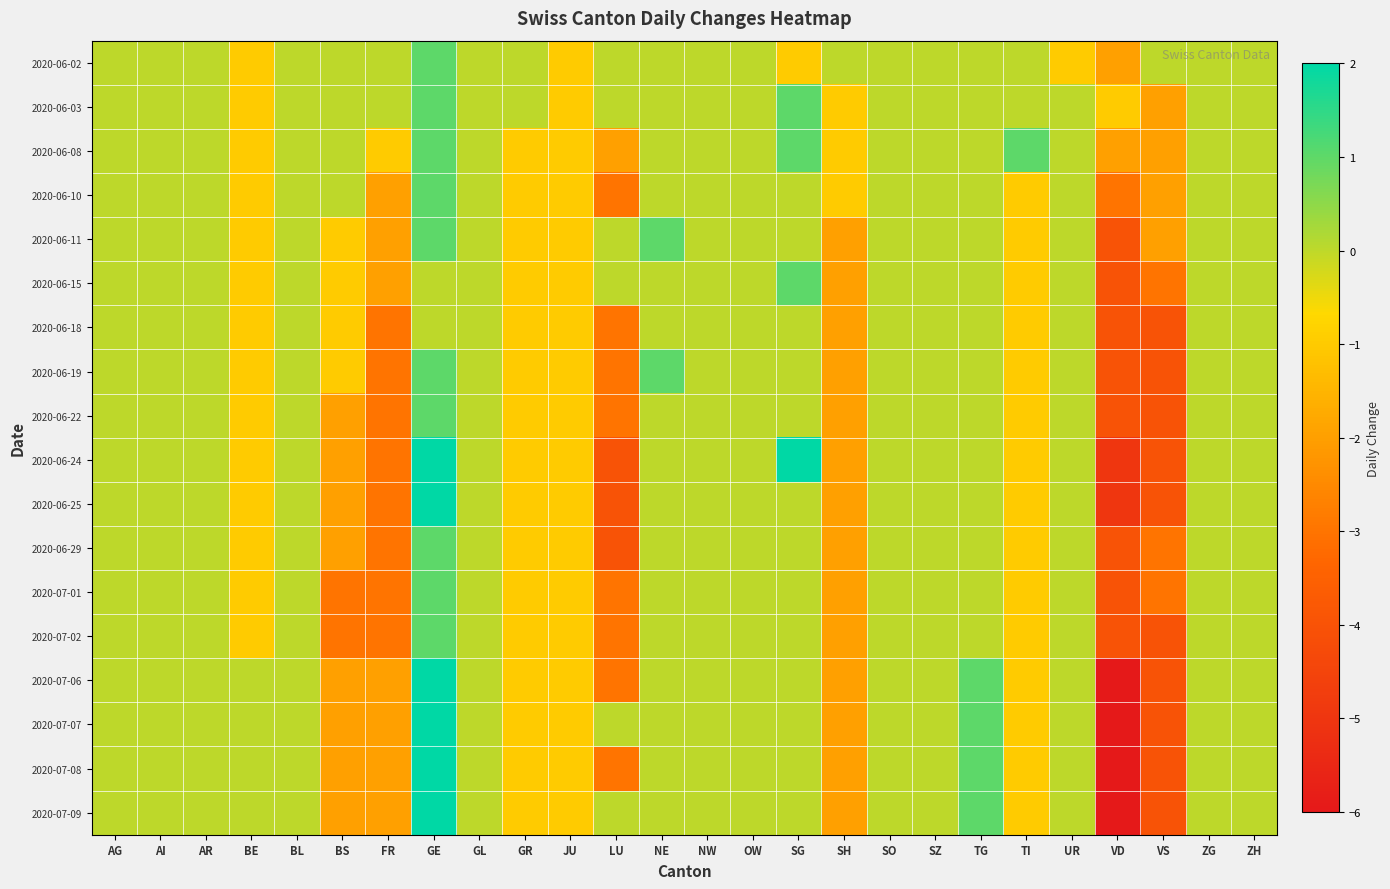

Which has a higher value, BS or SH?

BS